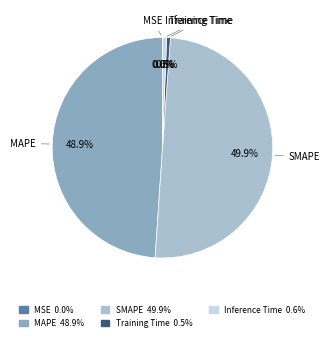

What is the largest slice in the pie chart?

SMAPE